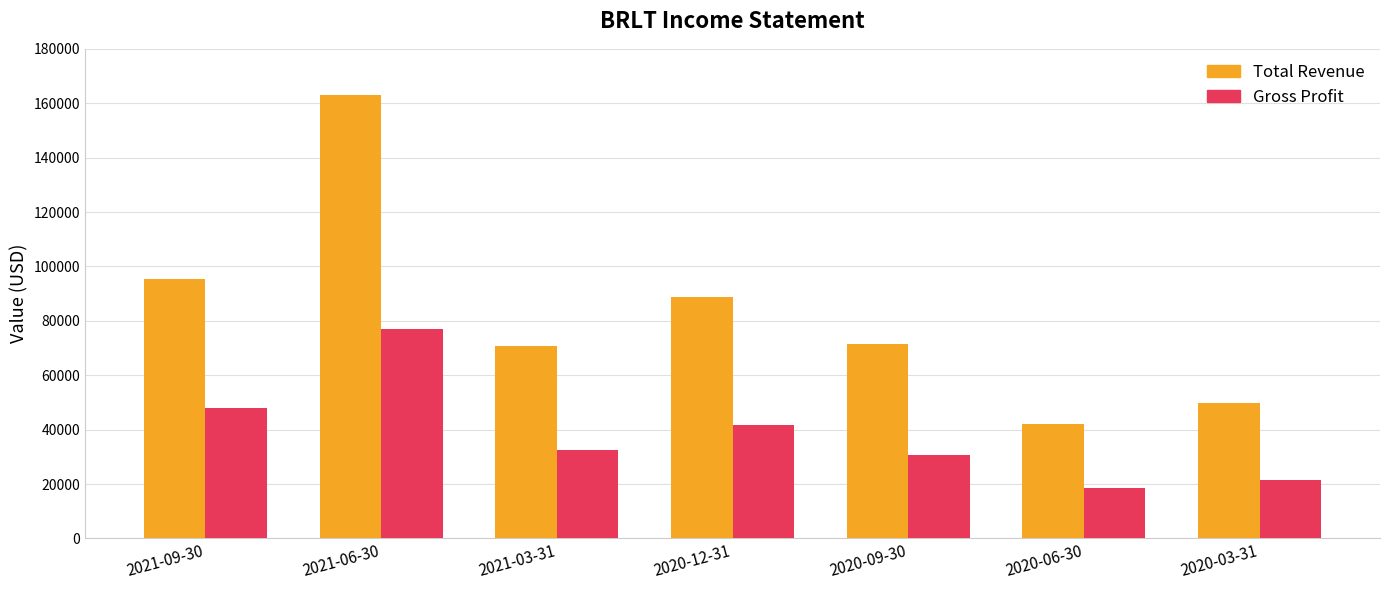

Which series has the largest total across all categories?

Total Revenue